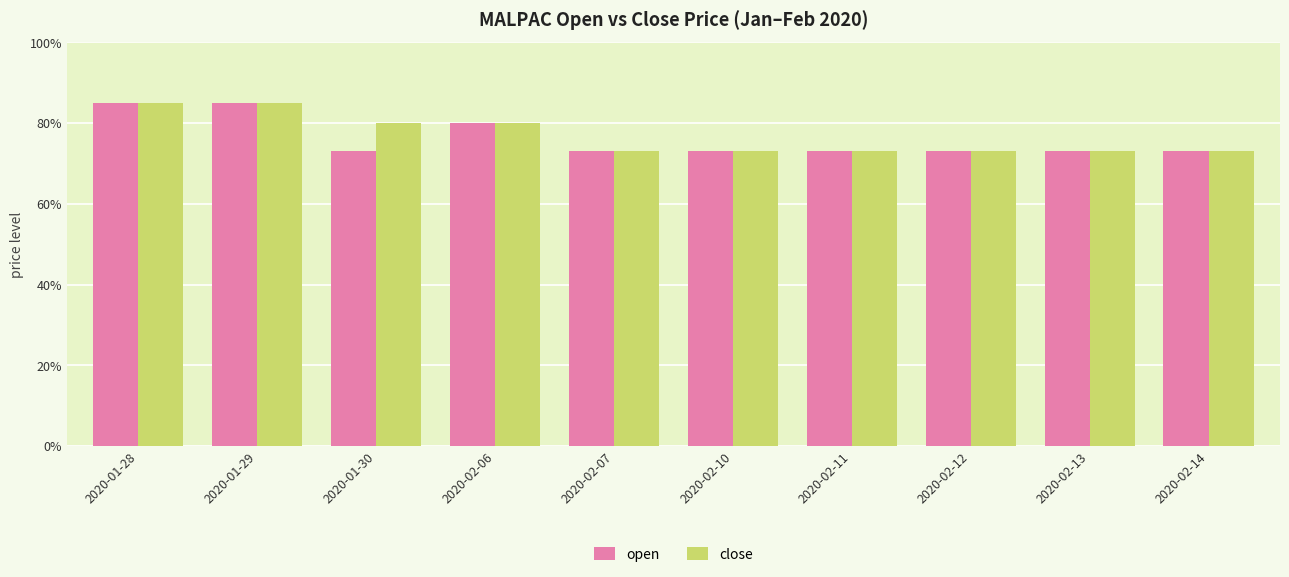

At which category is the sum across all series the highest?

2020-01-28